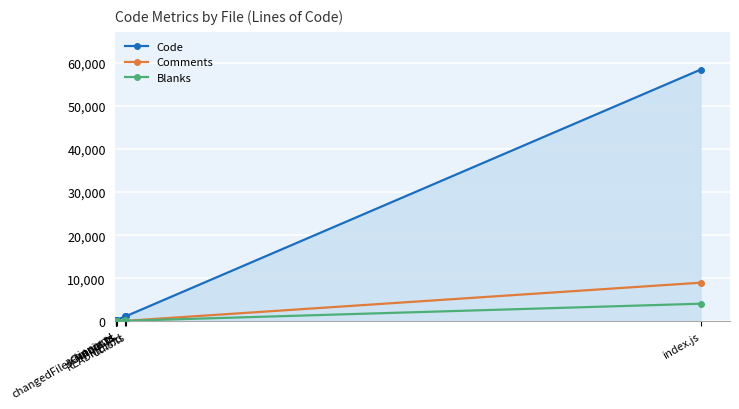

List the series in order of their peak value, lowest first.

Blanks, Comments, Code